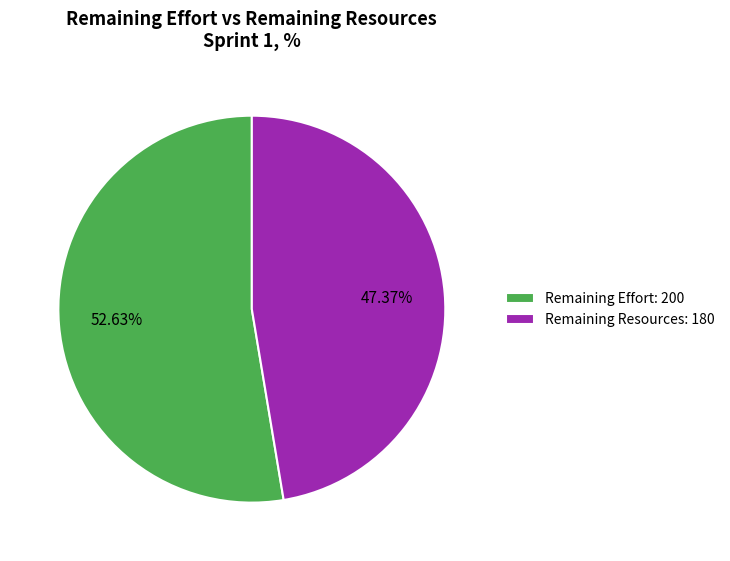

Does Remaining Resources: 180 represent more than half of the total?

No